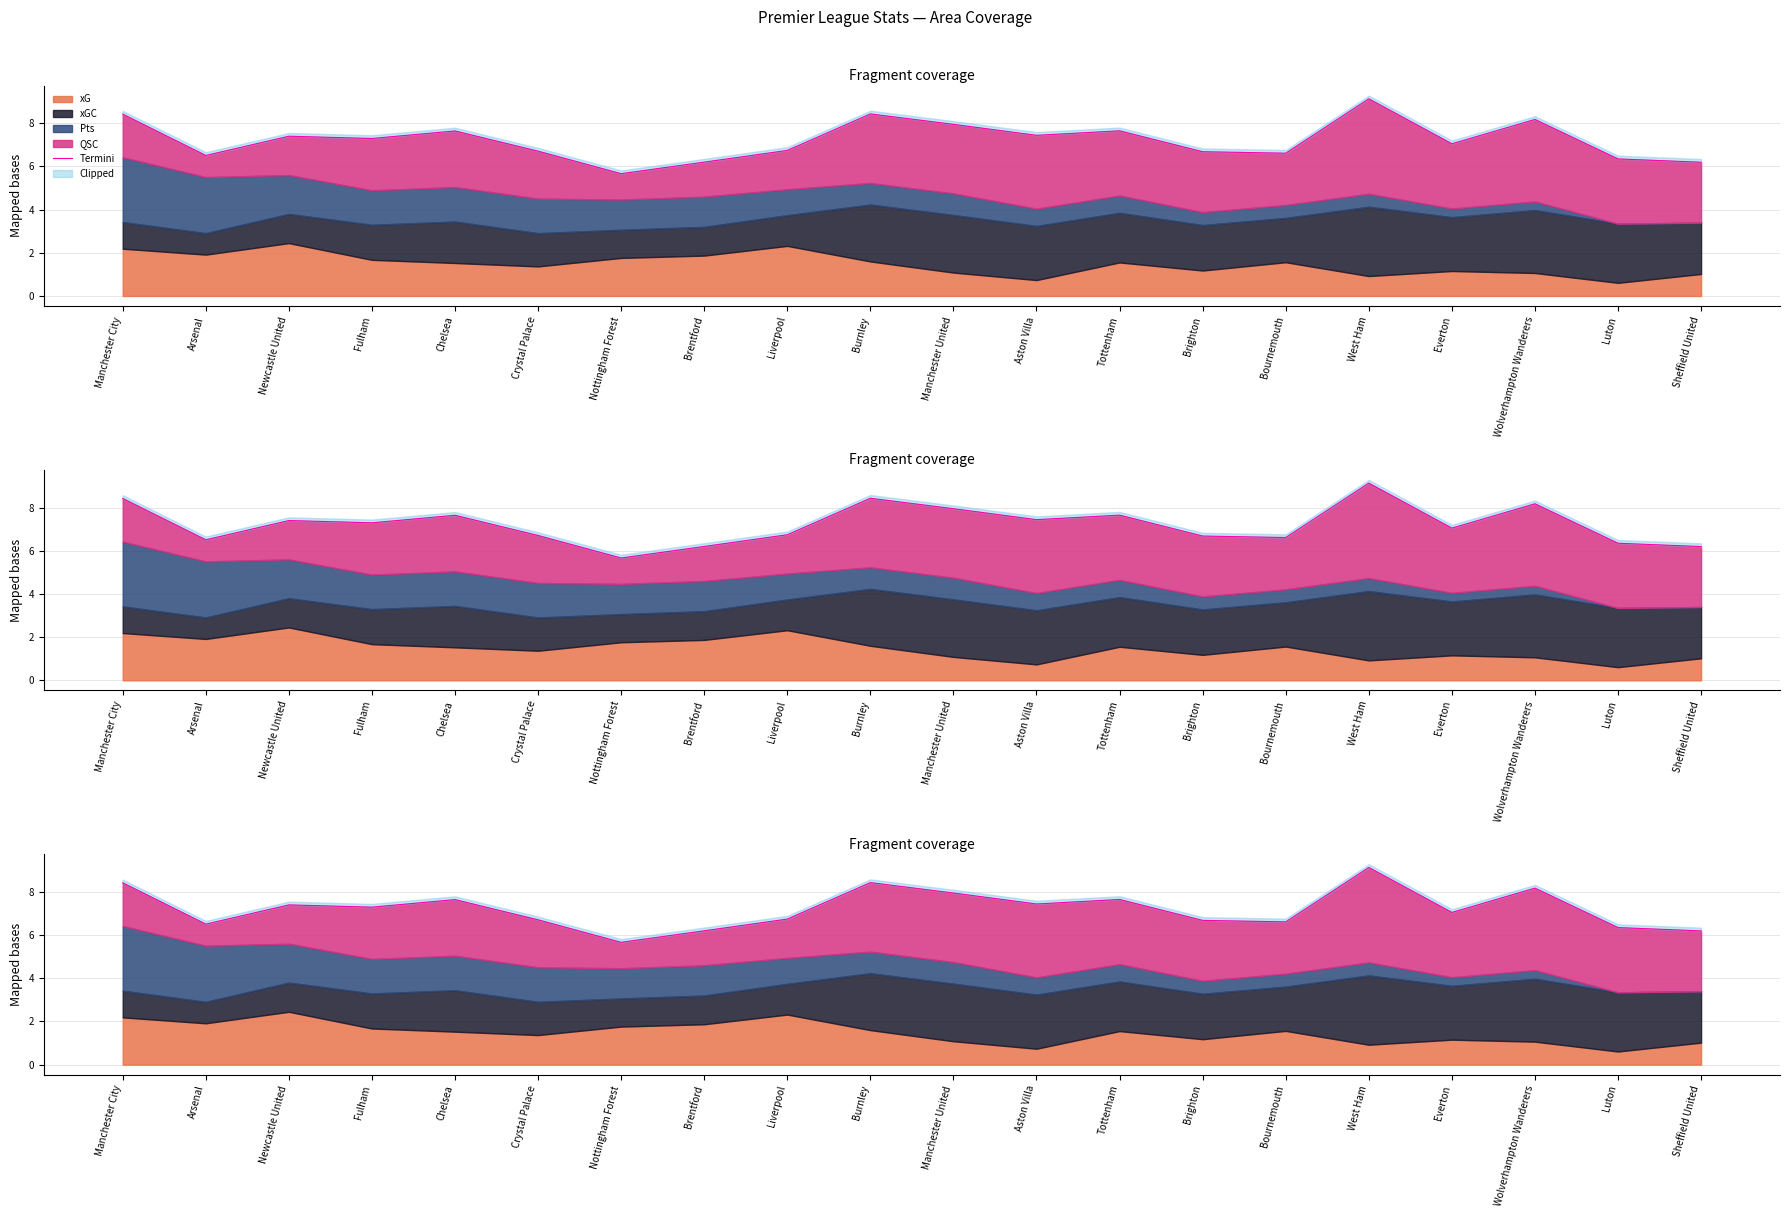

What is the sum of the values at Wolverhampton Wanderers and Brentford?

14.4